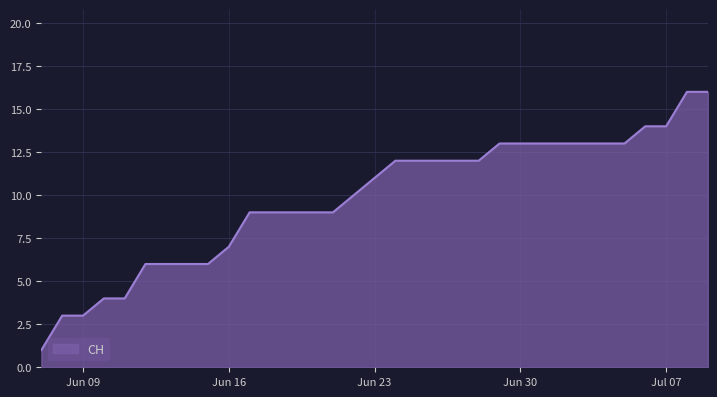

What is the greatest value displayed?

16